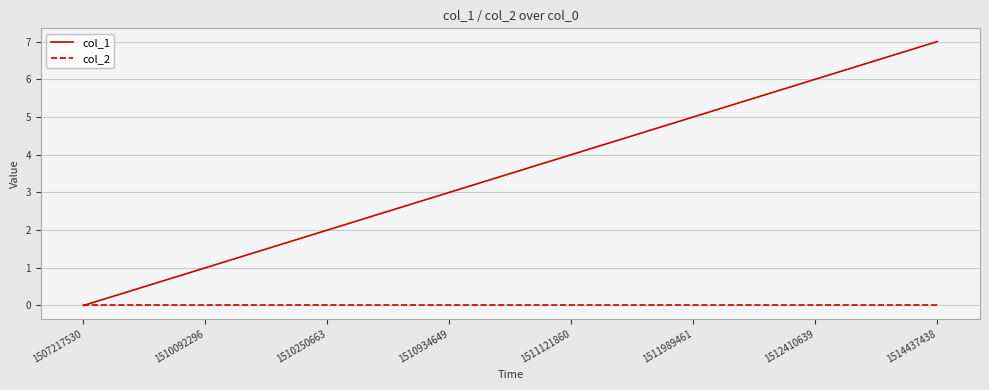

What is the maximum value for col_1?

7